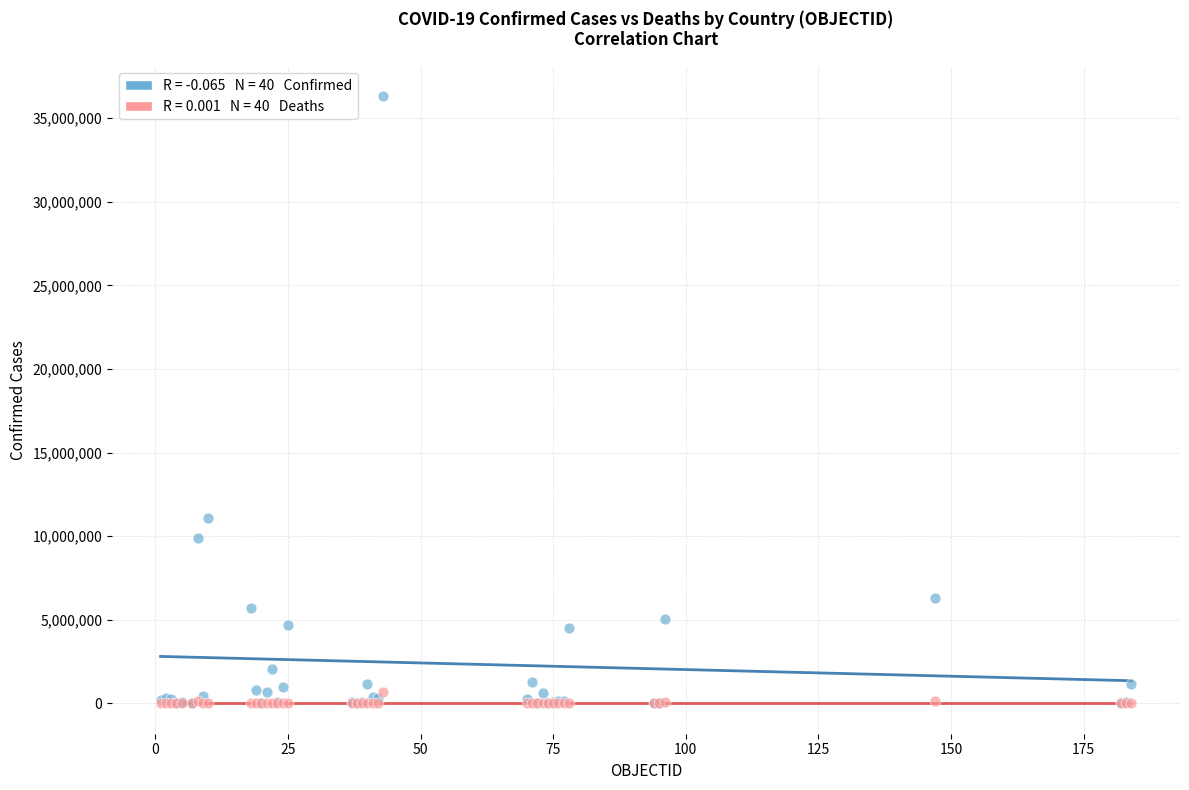

Across all series, what Y value is closest to 18151218?

11116344